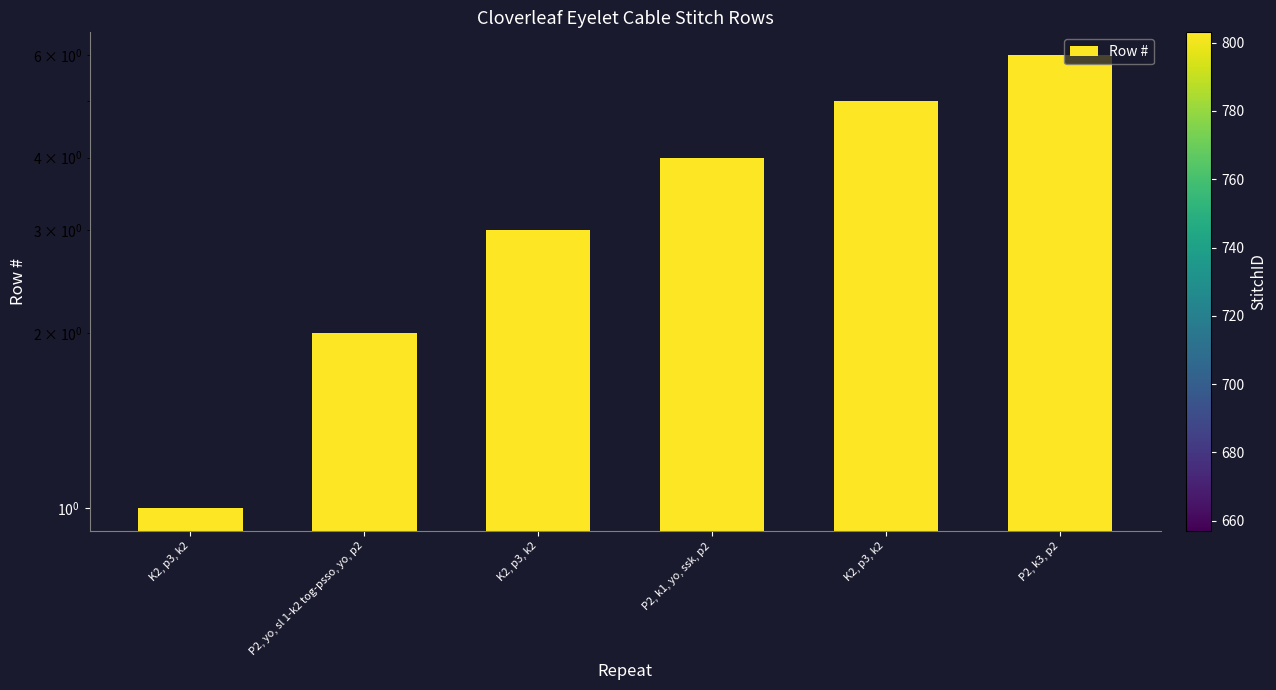

Rank the categories by value from lowest to highest.

K2, p3, k2, P2, yo, sl 1-k2 tog-psso, yo, p2, K2, p3, k2, P2, k1, yo, ssk, p2, K2, p3, k2, P2, k3, p2